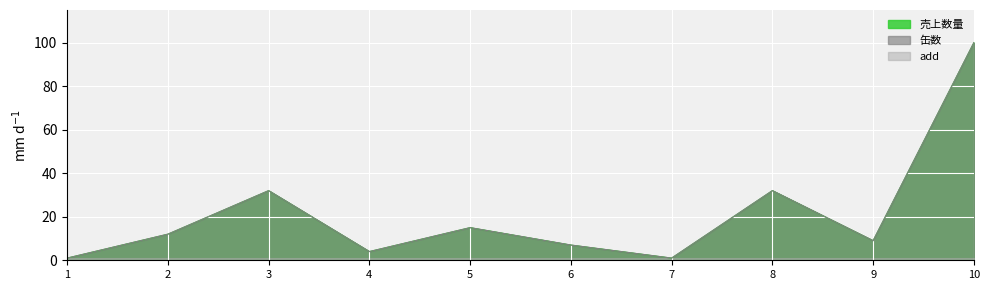

At which label does 売上数量 reach its minimum?

1